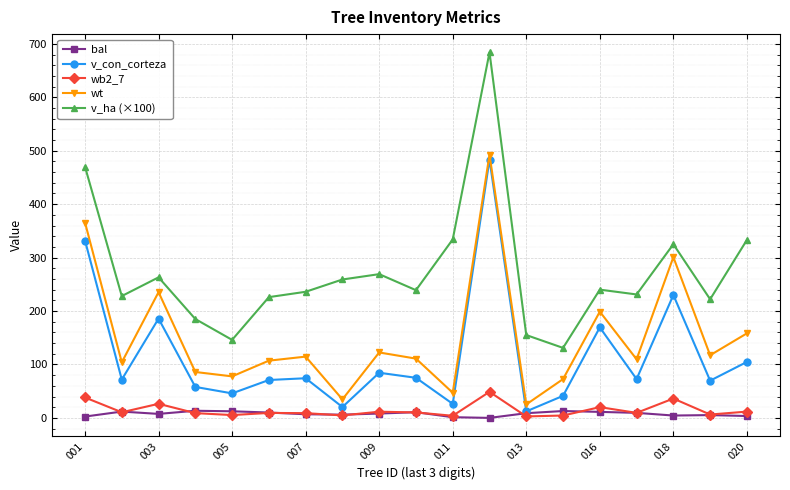

What is the highest value of the wb2_7 series?

48.8